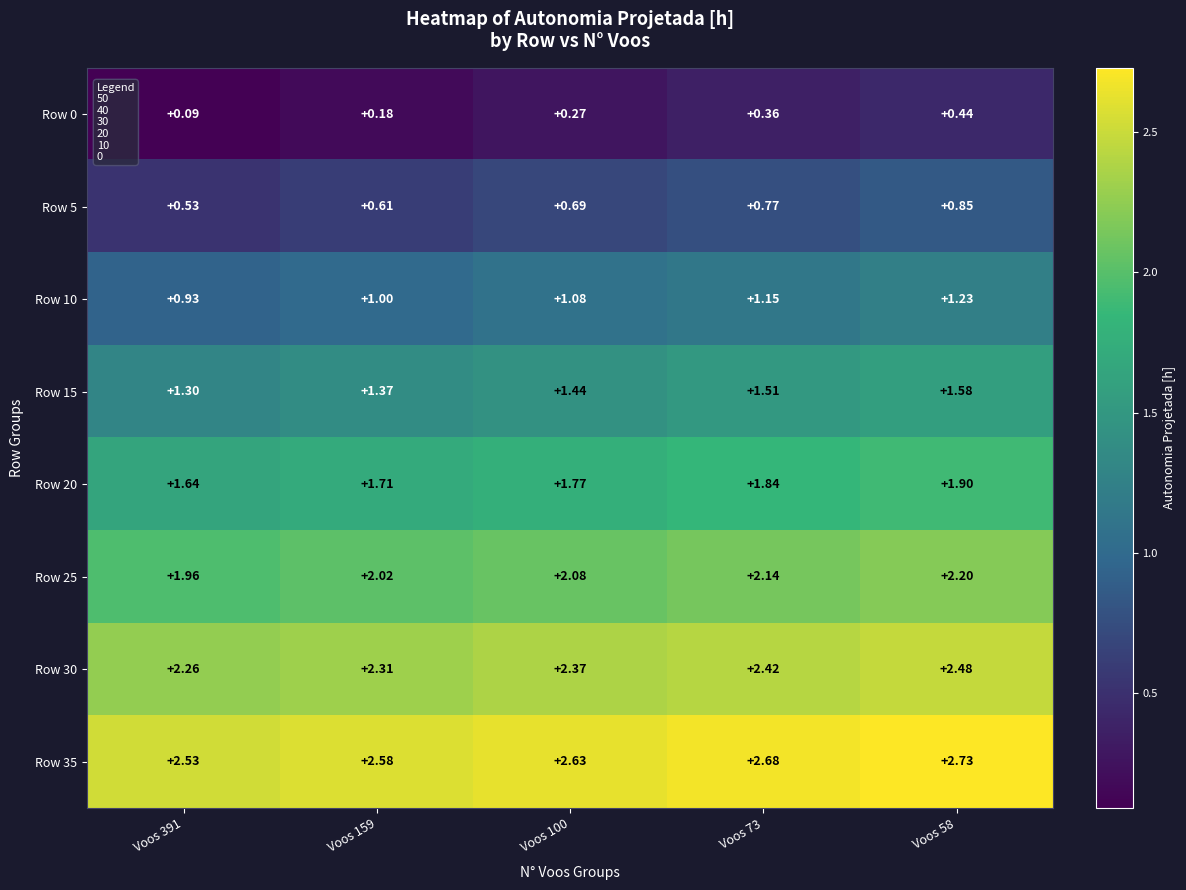

Rank the series by their maximum value, from highest to lowest.

Row 35, Row 30, Row 25, Row 20, Row 15, Row 10, Row 5, Row 0